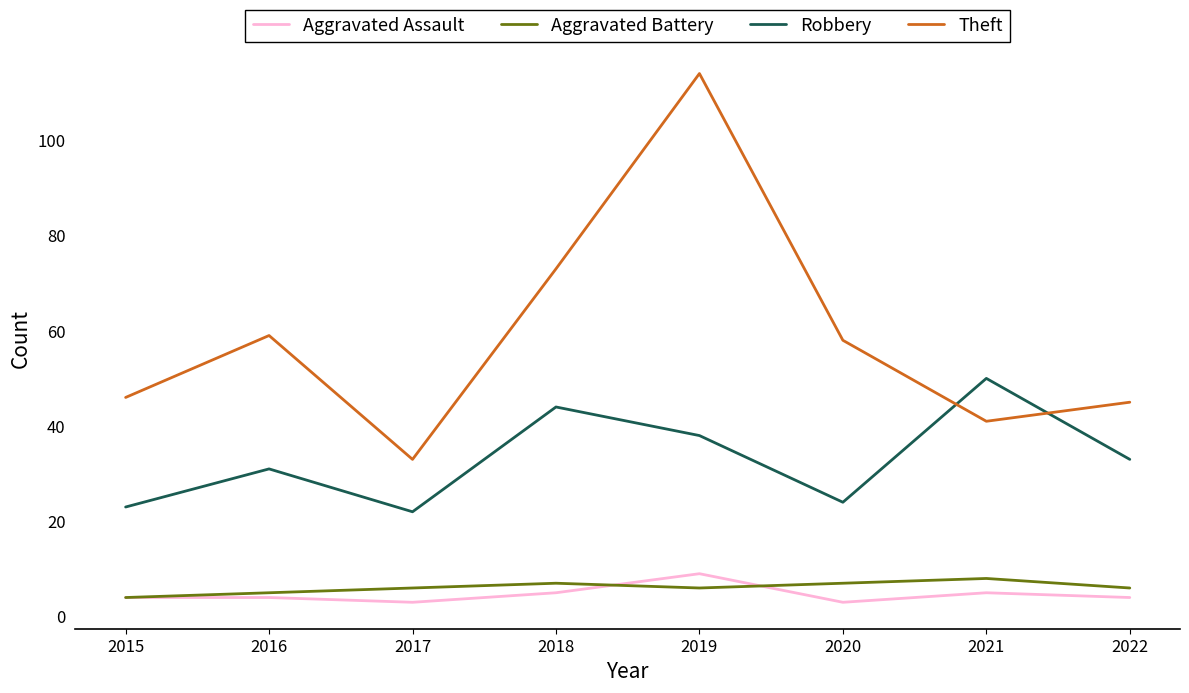

Reading left to right, transcribe all the data shown in this chart.

Aggravated Assault: 2015=4	2016=4	2017=3	2018=5	2019=9	2020=3	2021=5	2022=4
Aggravated Battery: 2015=4	2016=5	2017=6	2018=7	2019=6	2020=7	2021=8	2022=6
Robbery: 2015=23	2016=31	2017=22	2018=44	2019=38	2020=24	2021=50	2022=33
Theft: 2015=46	2016=59	2017=33	2018=73	2019=114	2020=58	2021=41	2022=45